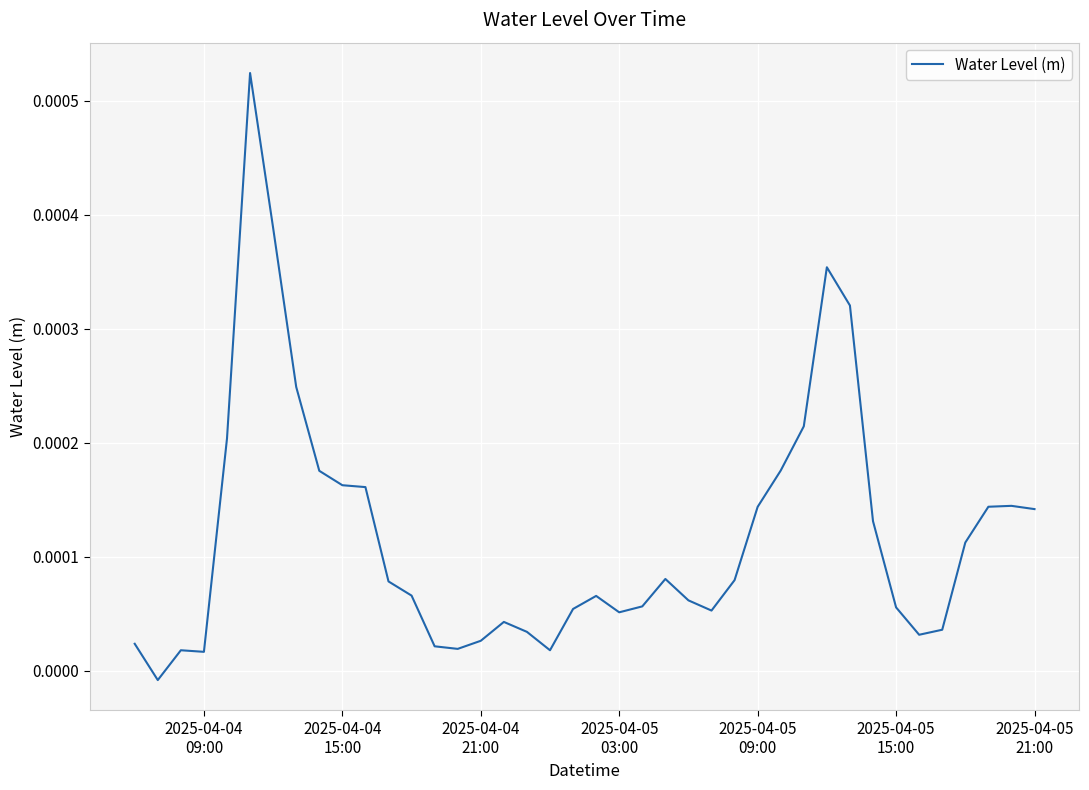

How many values are below zero?

1